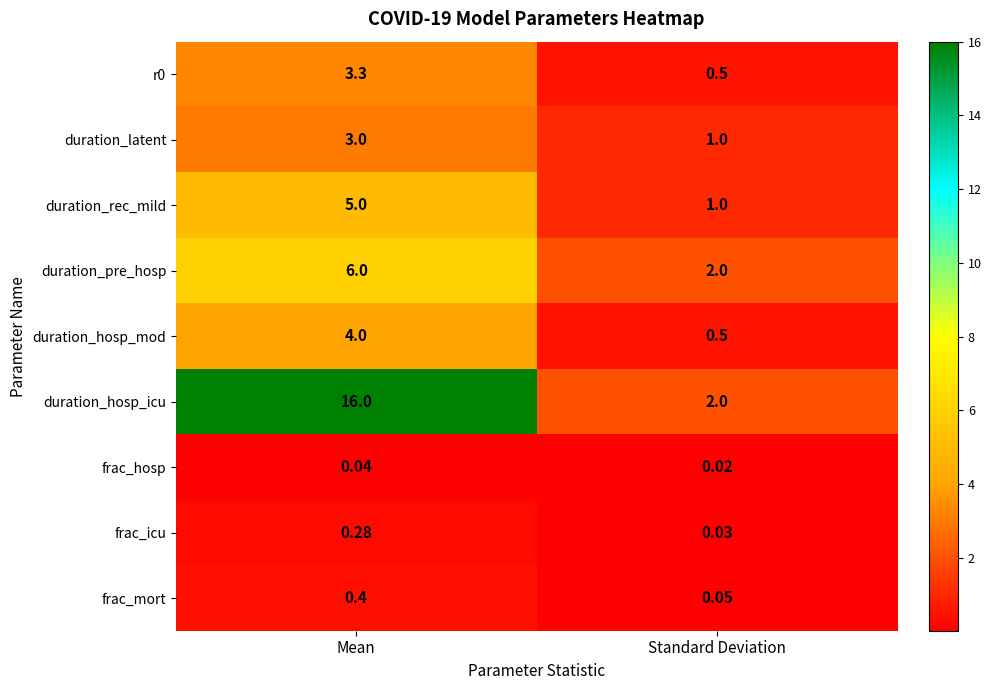

Rank the categories by duration_rec_mild value from highest to lowest.

Mean, Standard Deviation